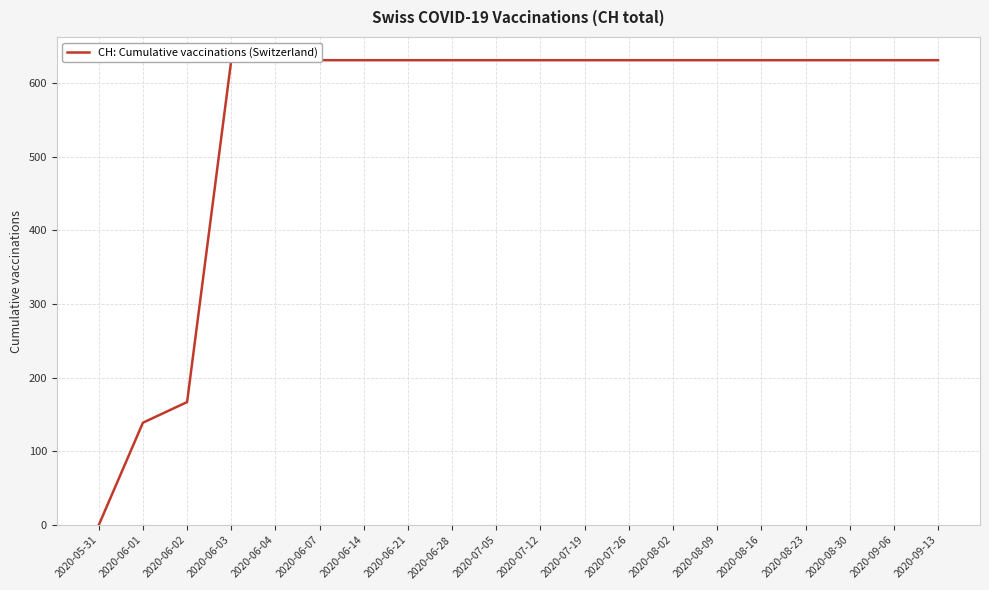

At which label is the value closest to 315?

2020-06-02